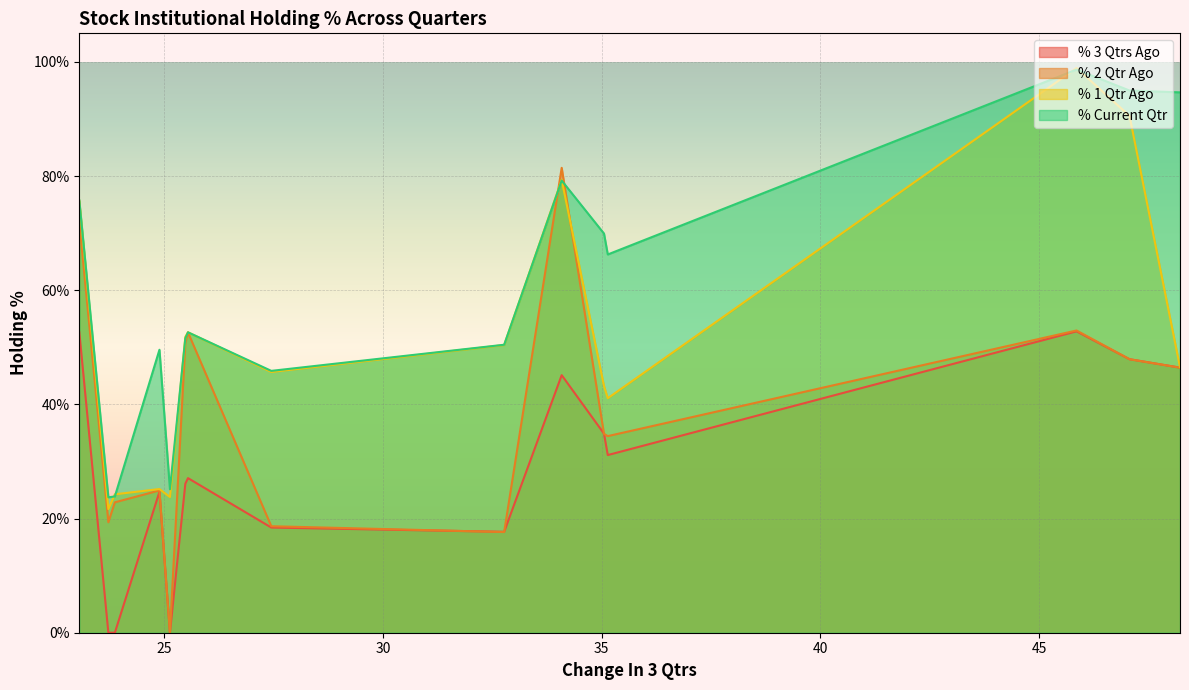

Which series has the largest total across all categories?

% Current Qtr